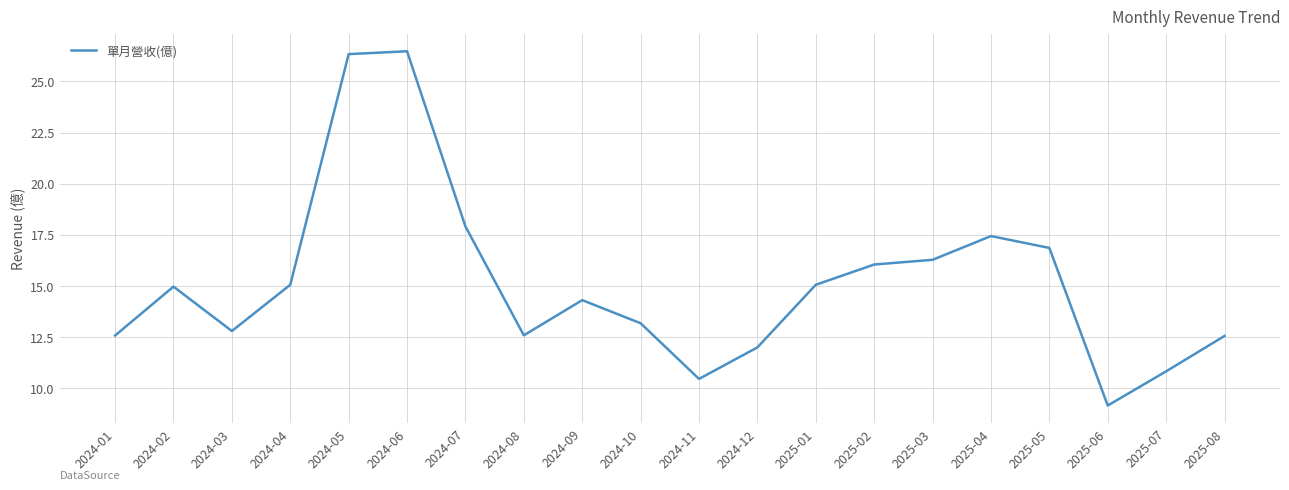

Reading left to right, transcribe all the data shown in this chart.

12.6	15.0	12.8	15.1	26.3	26.5	17.9	12.6	14.3	13.2	10.5	12.0	15.1	16.1	16.3	17.4	16.9	9.2	10.8	12.6